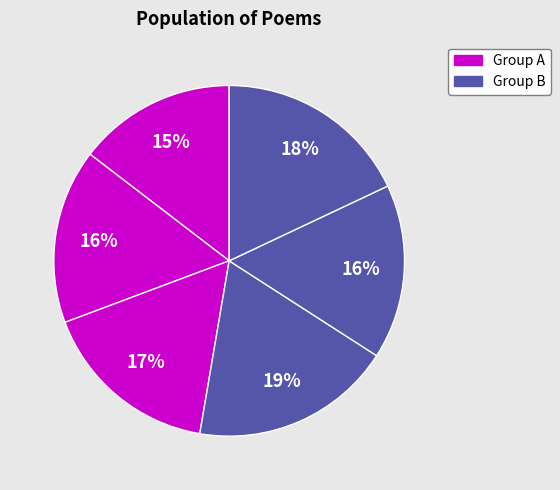

Count the number of slices in the pie.

6